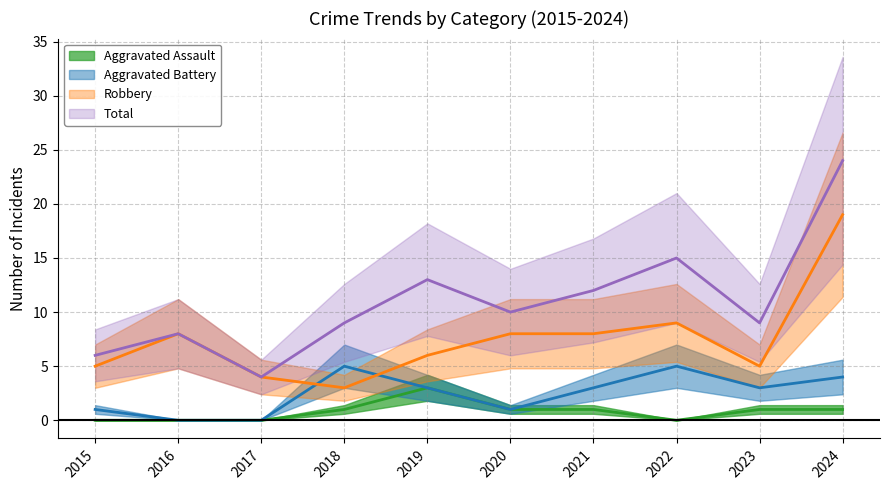

Which series has the largest total across all categories?

Total